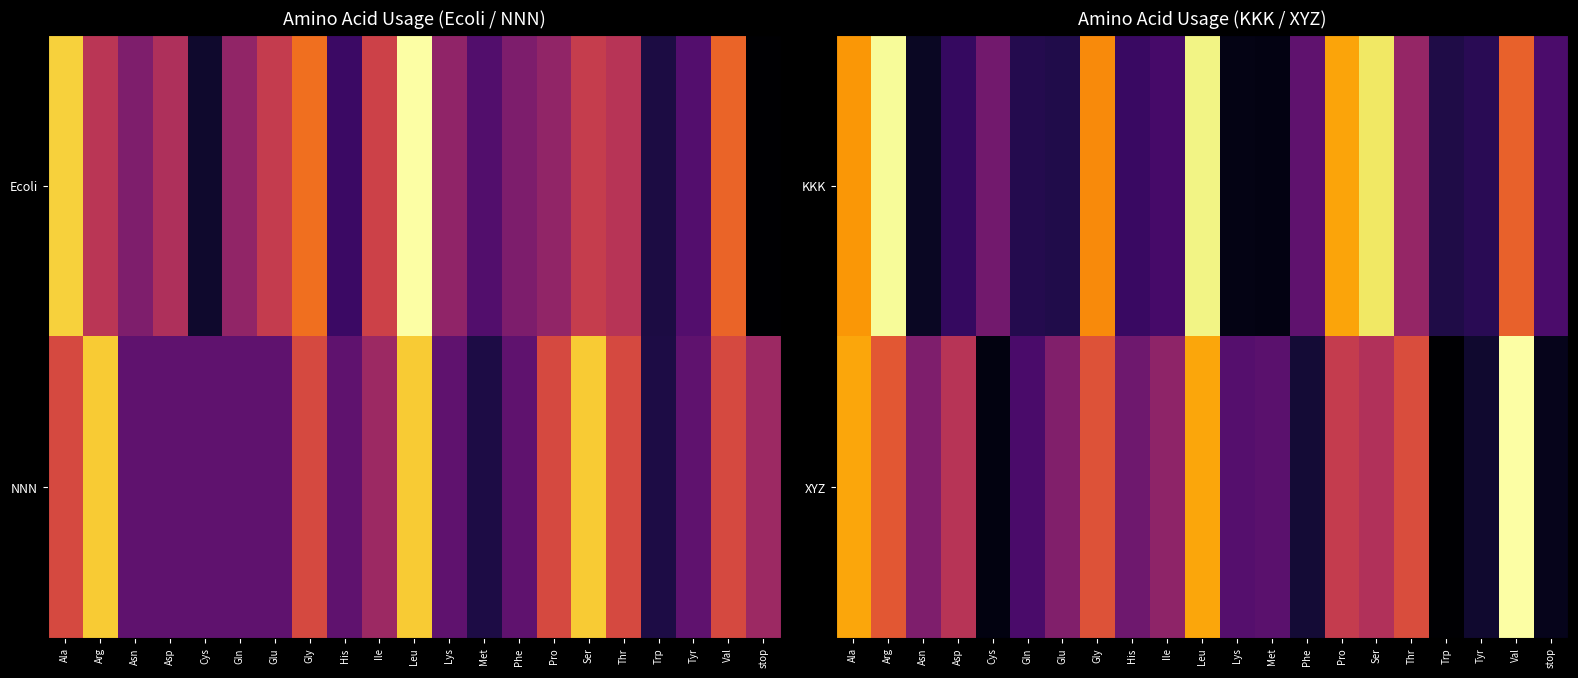

At which category is the sum across all series the highest?

Leu